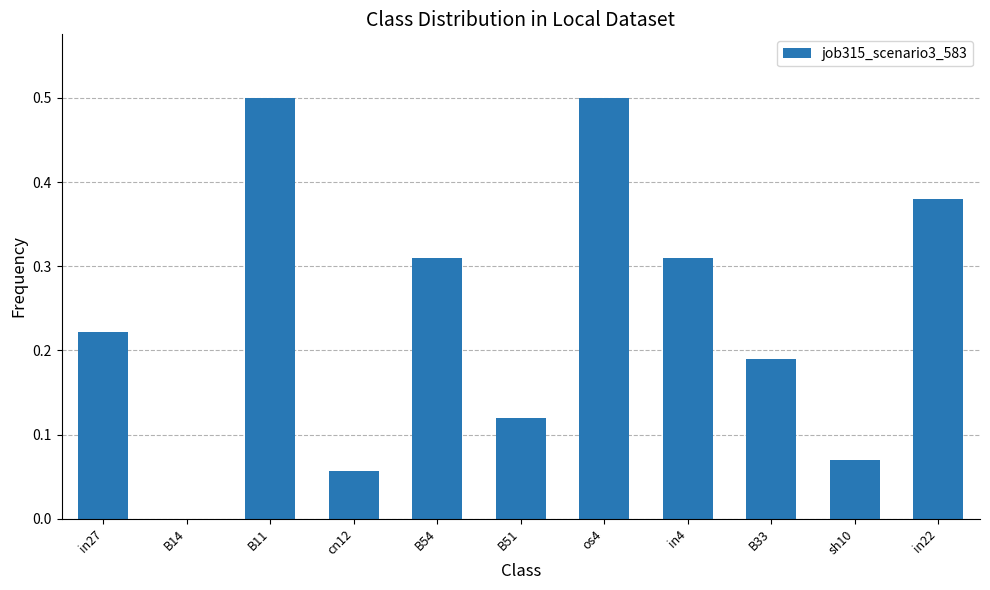

Are the bars grouped side by side (vs. stacked)?

No